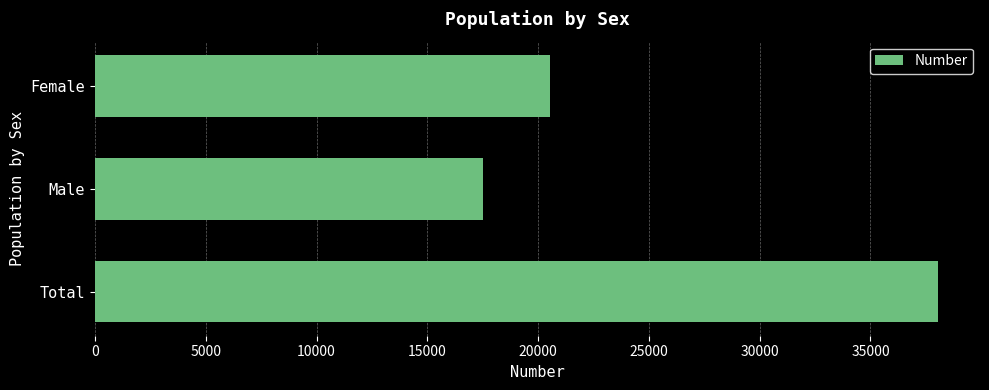

Rank the categories by value from highest to lowest.

Total, Female, Male